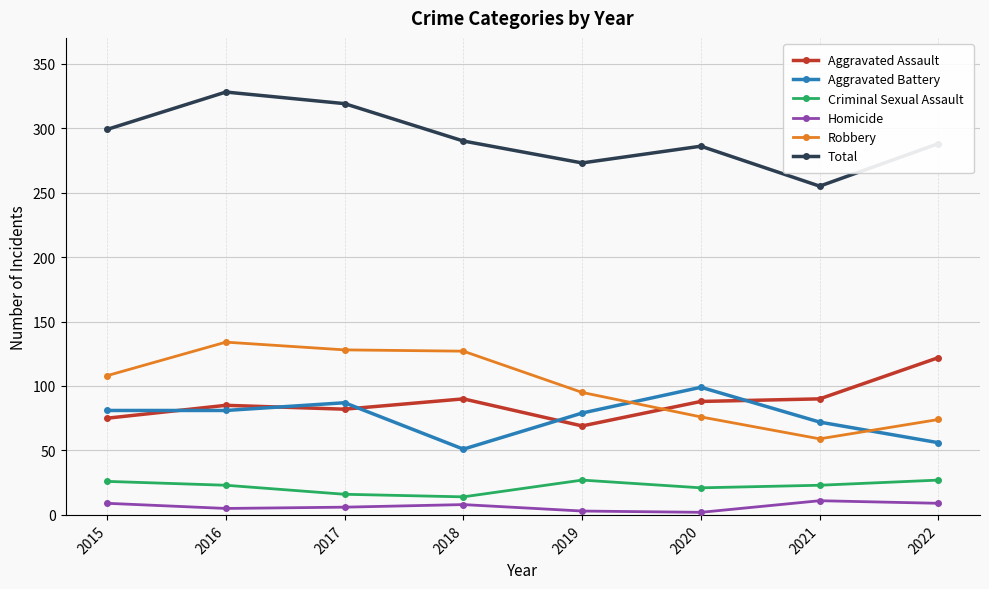

Which series changed the most between 2016 and 2021?

Robbery